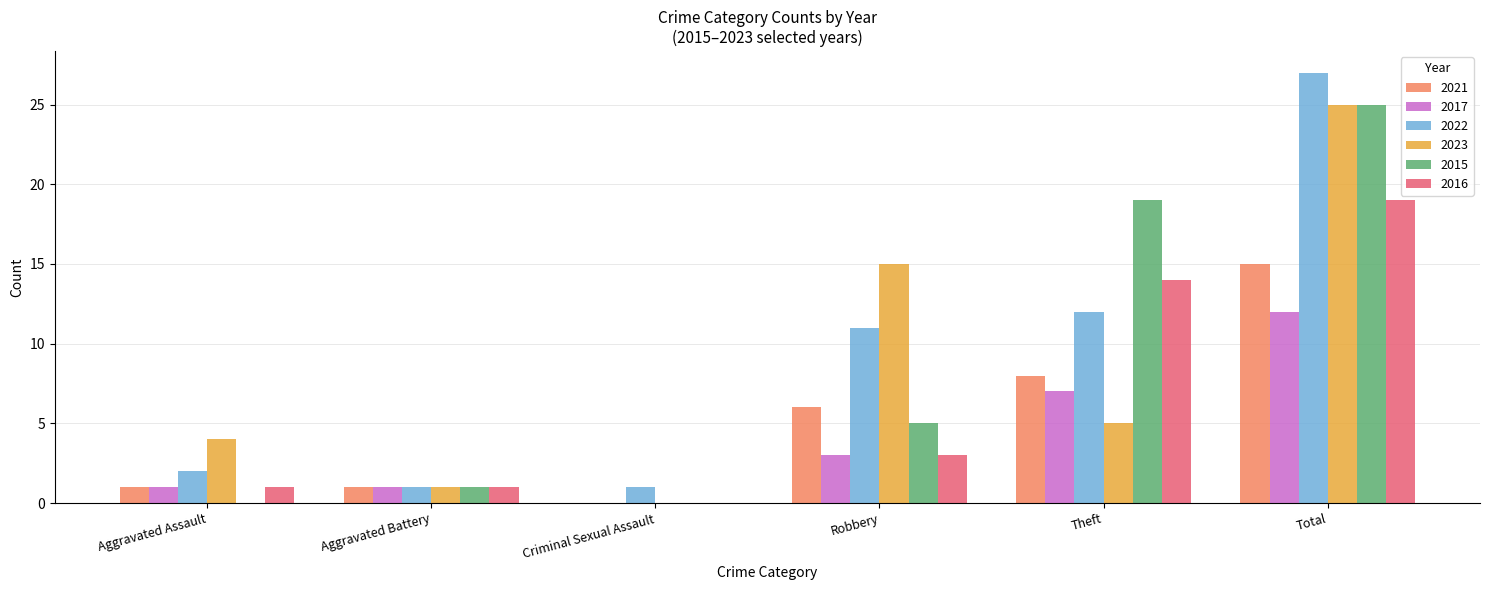

At which category is the sum across all series the highest?

Total